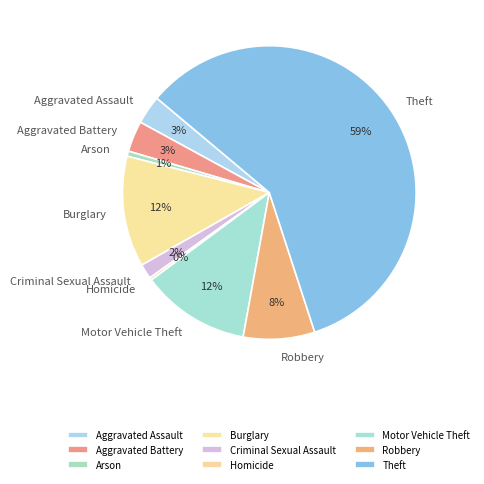

What is the largest slice in the pie chart?

Theft